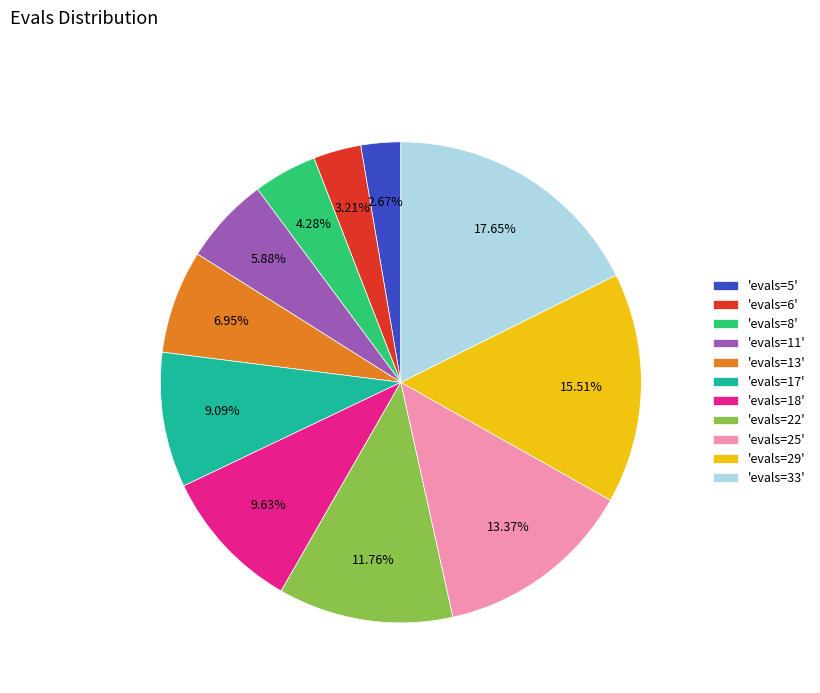

Rank the categories by value from highest to lowest.

'evals=33', 'evals=29', 'evals=25', 'evals=22', 'evals=18', 'evals=17', 'evals=13', 'evals=11', 'evals=8', 'evals=6', 'evals=5'